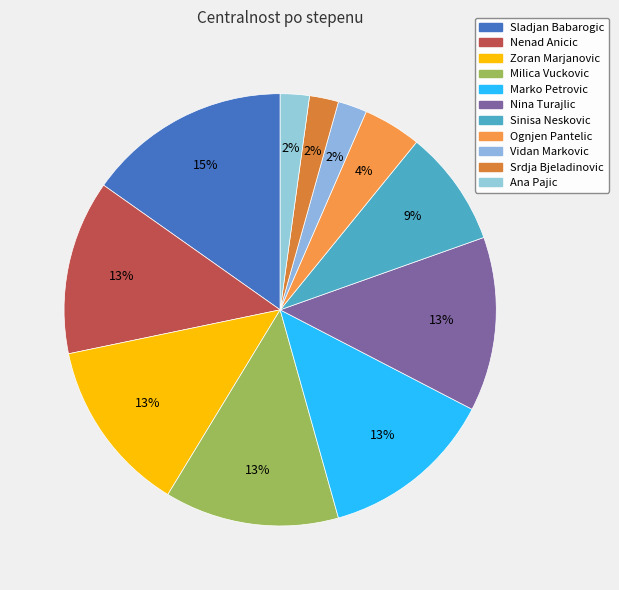

Count the number of slices in the pie.

11